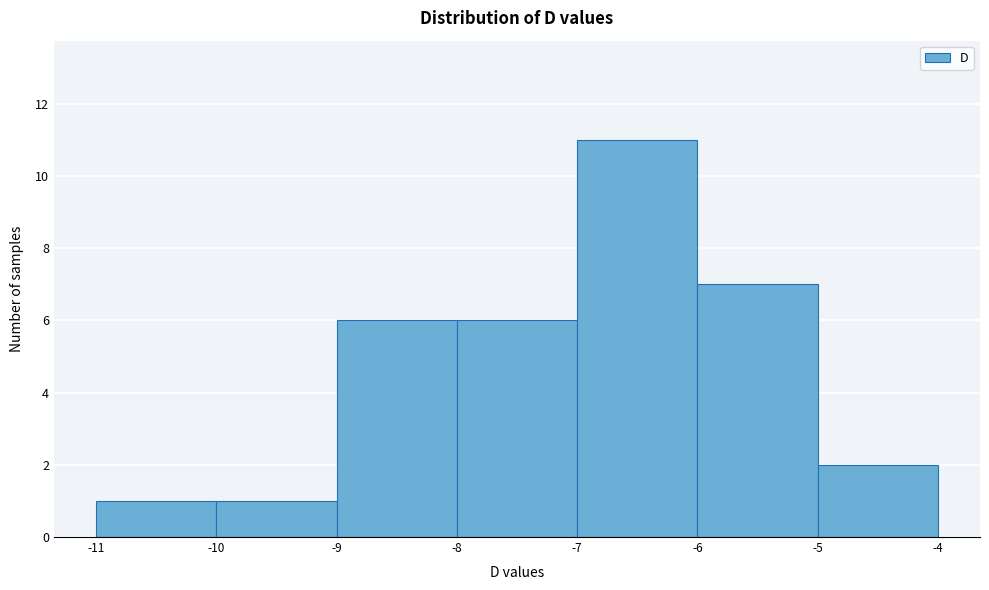

Reading left to right, list every bar in this chart as the range it spans on the x-axis followed by its height. The values are not printed on the chart, so give them approximately, as read against the axis.

-11 to -10: 1
-10 to -9: 1
-9 to -8: 6
-8 to -7: 6
-7 to -6: 11
-6 to -5: 7
-5 to -4: 2